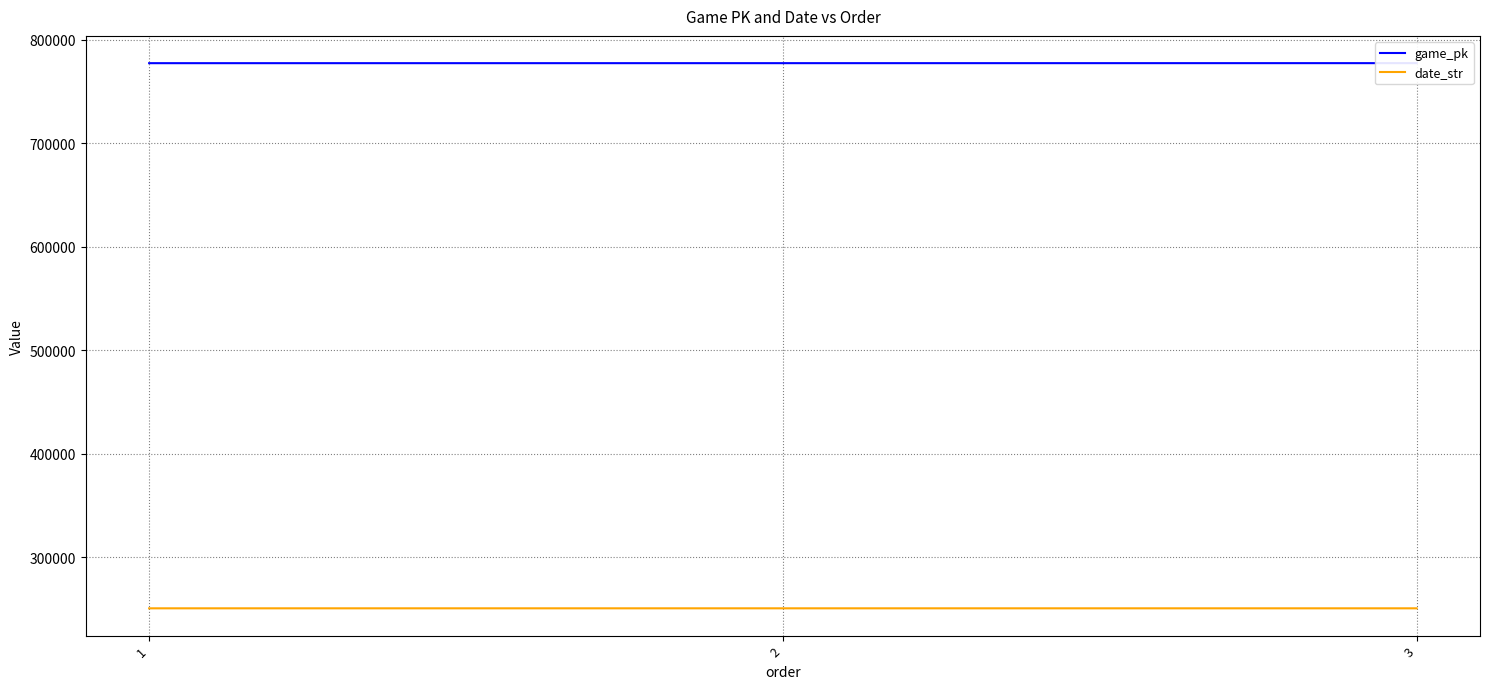

What is the total value across all series at 2?

1028158